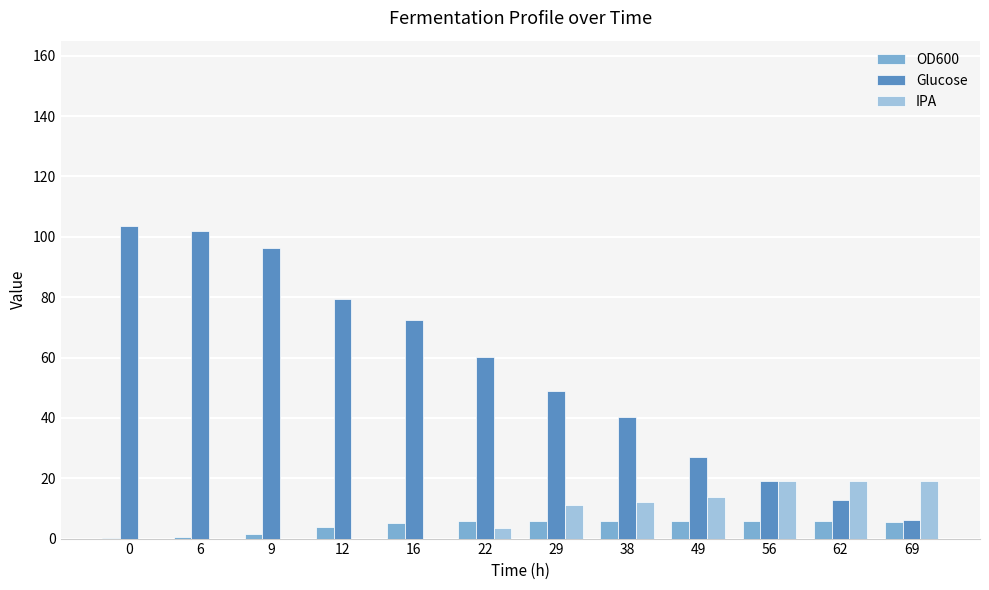

What is the approximate value of Glucose at 9?

96.3